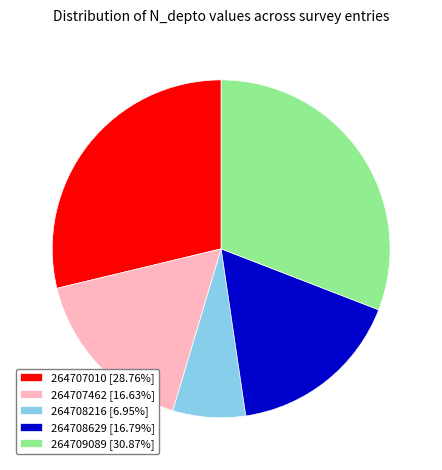

Is the sum of 264708216 [6.95%] and 264707462 [16.63%] greater than half?

No